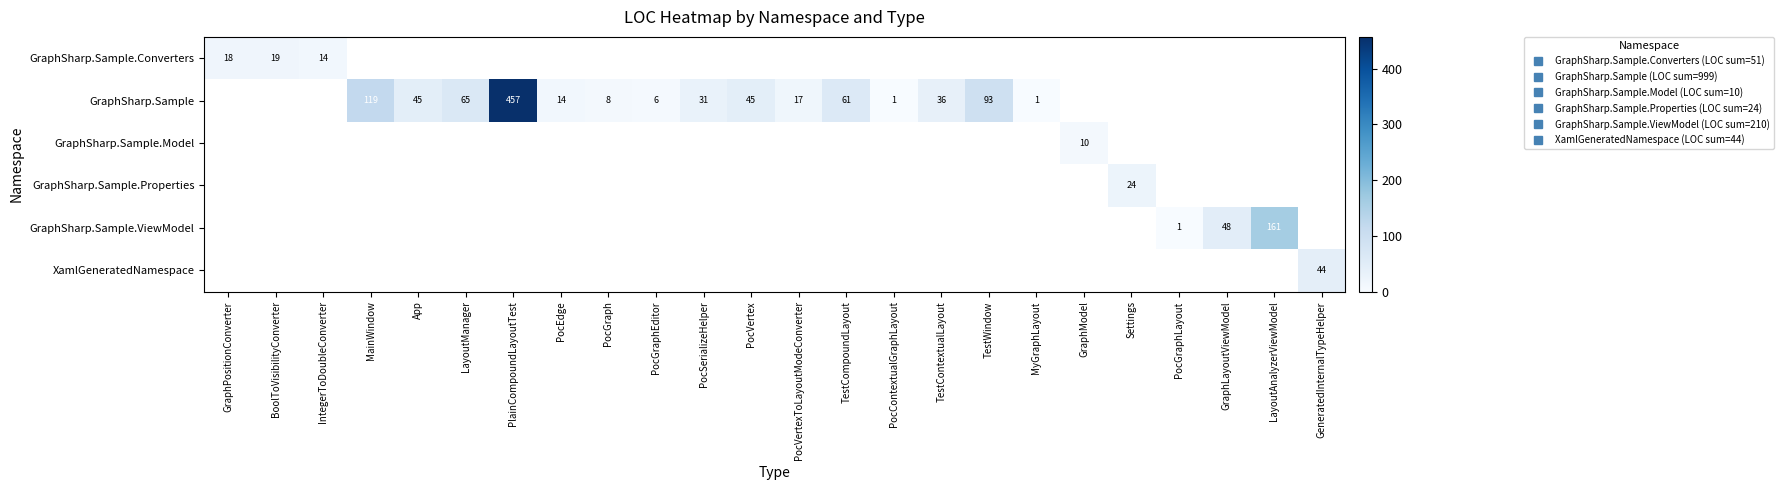

Count the number of data series in this chart.

6